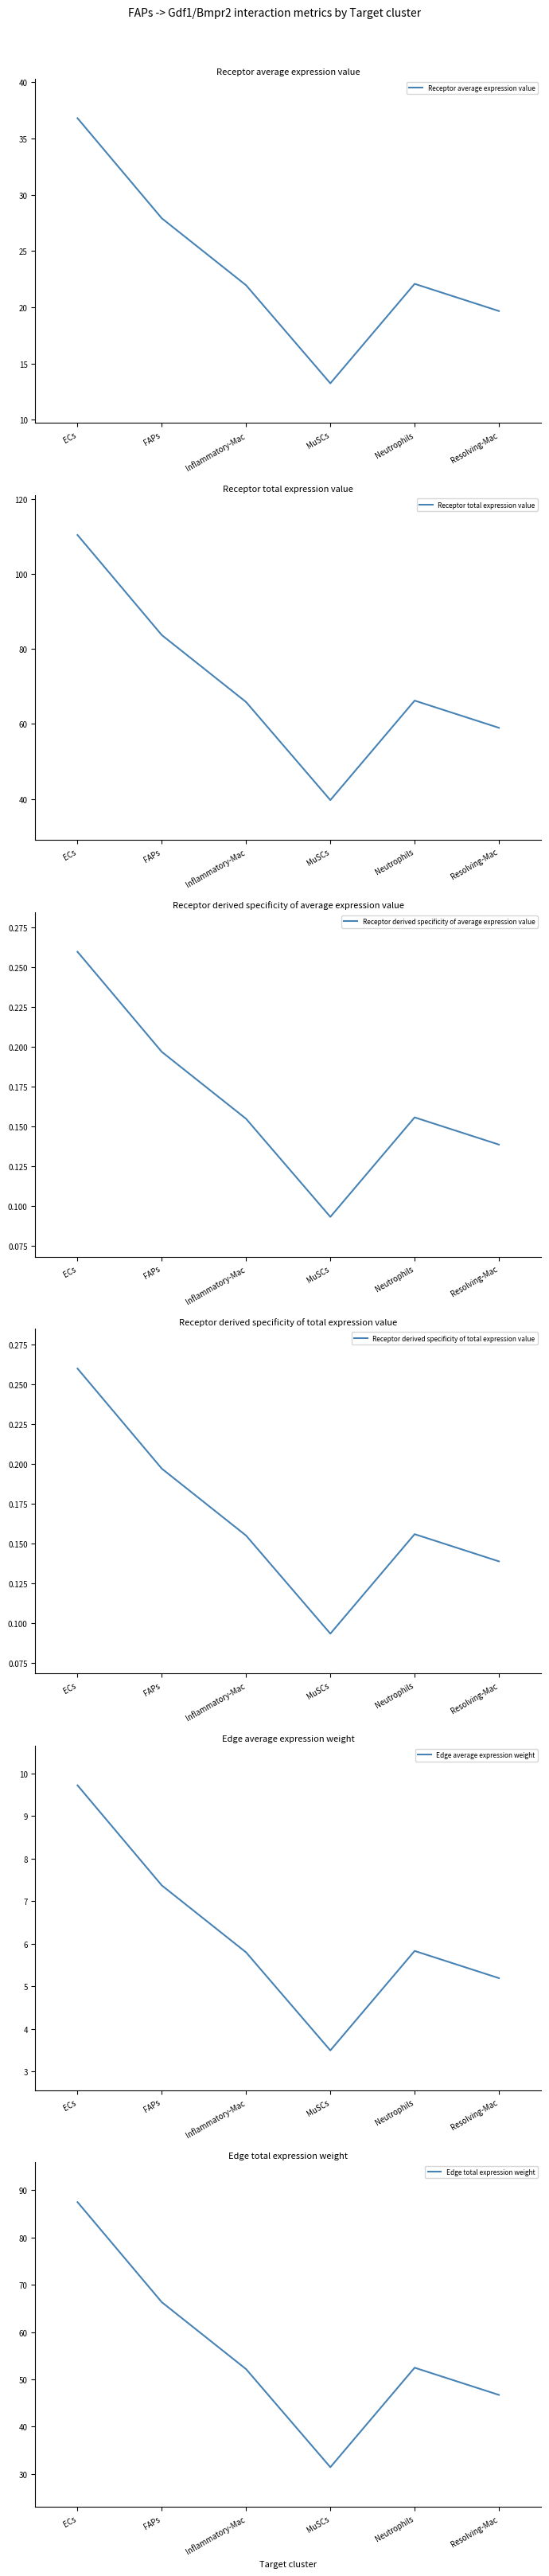

What is the difference between the maximum and second lowest values in the Receptor average expression value series?

17.2